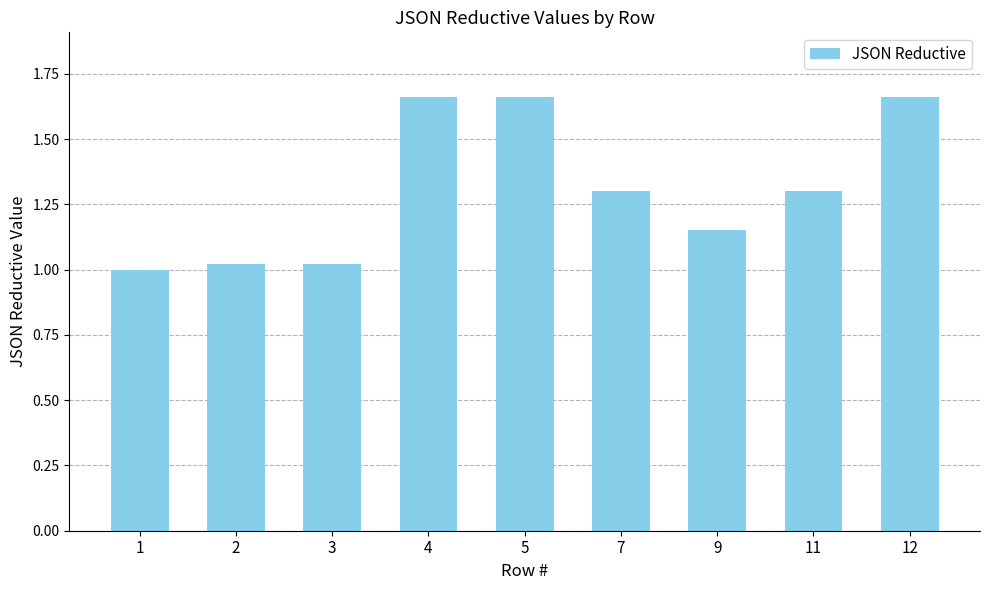

What is the average value?

1.3